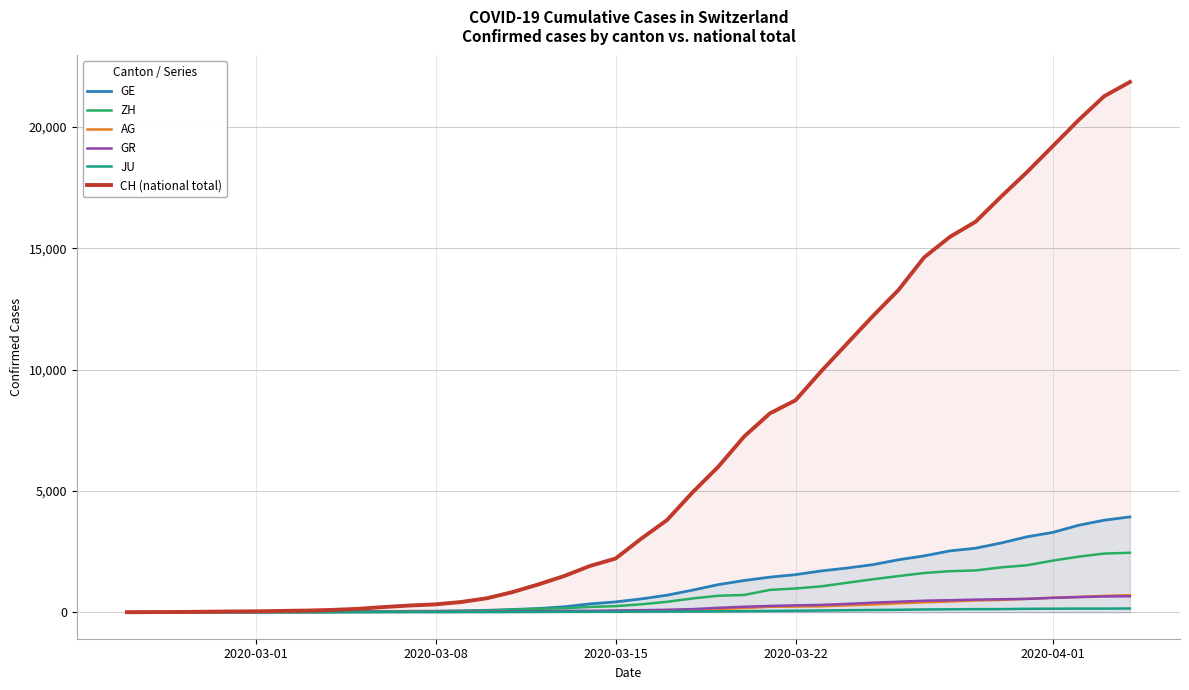

Which series changed the most between 2020-03-15 and 2020-03-22?

CH (national total)